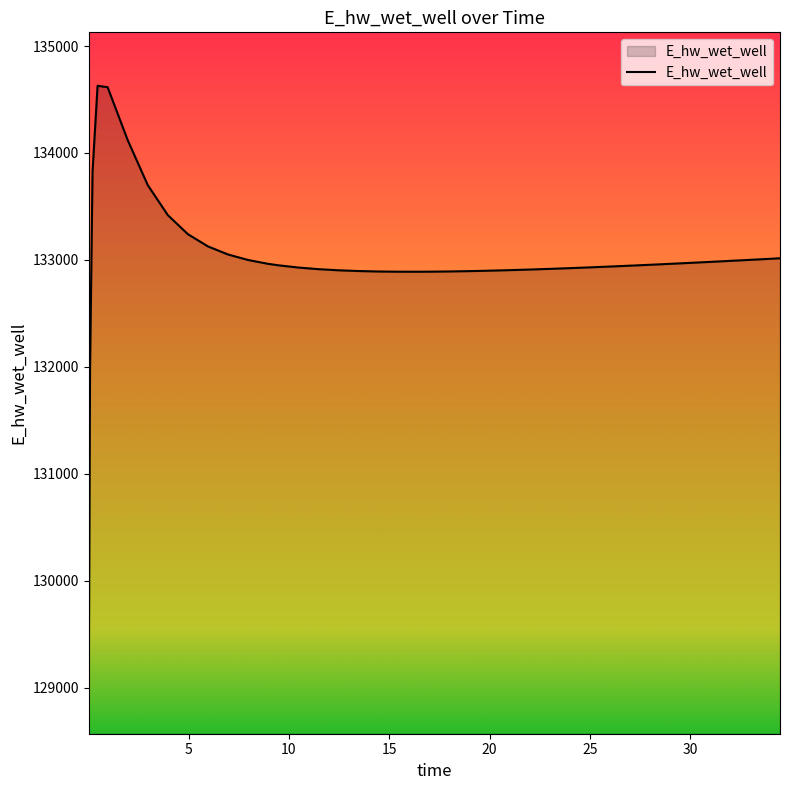

What is the difference between the maximum and minimum values?

5557.7